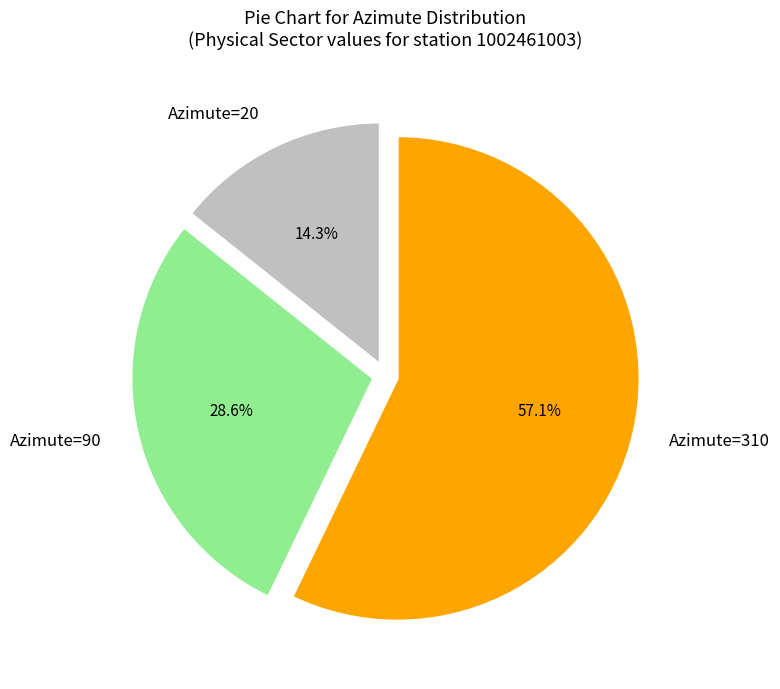

To the nearest percent, what is the average slice percentage?

33%